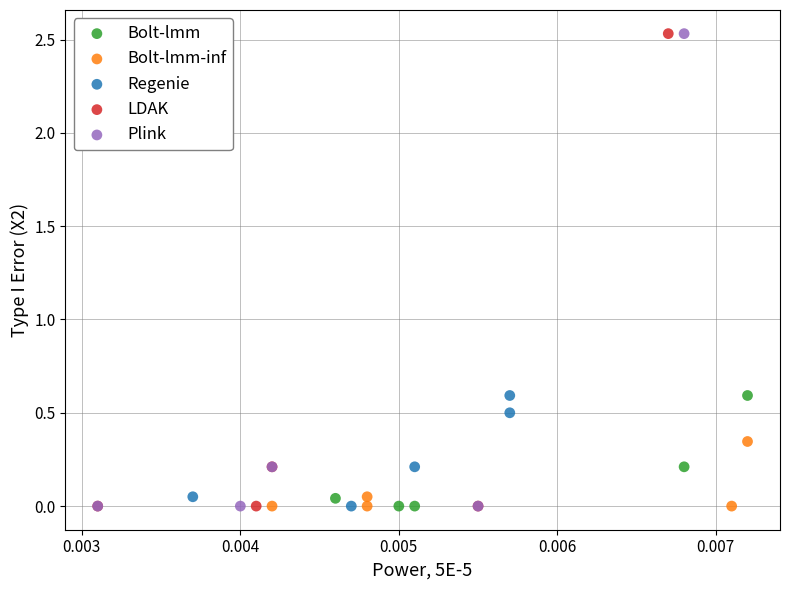

Which series has the widest spread of Y values?

LDAK